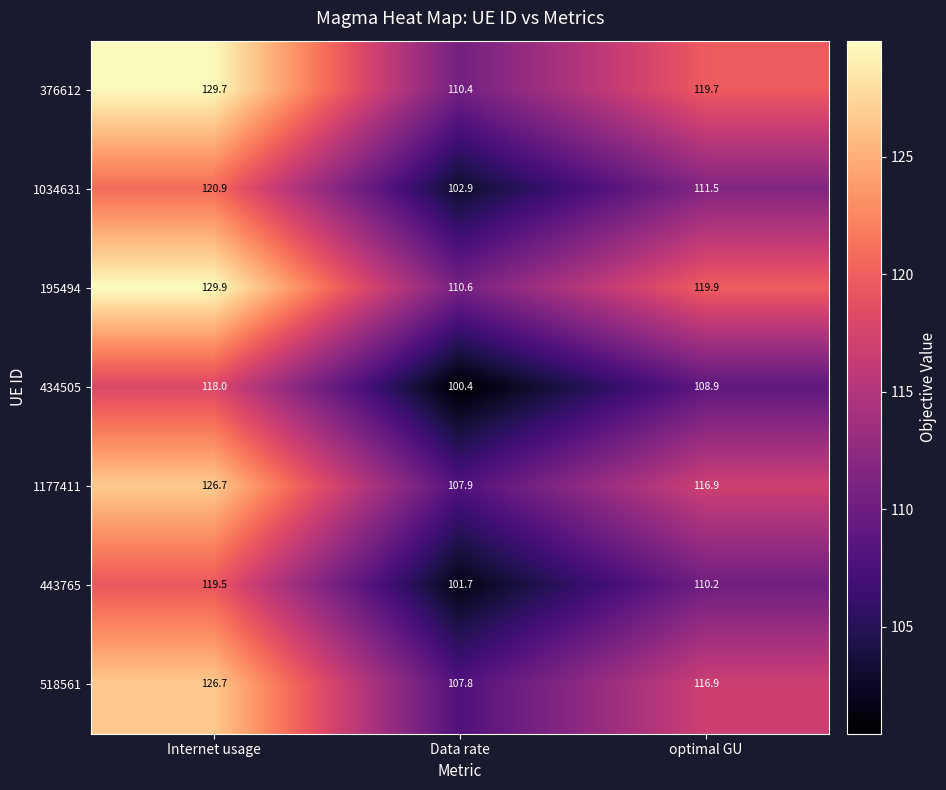

What is the minimum value shown in the chart?

100.4